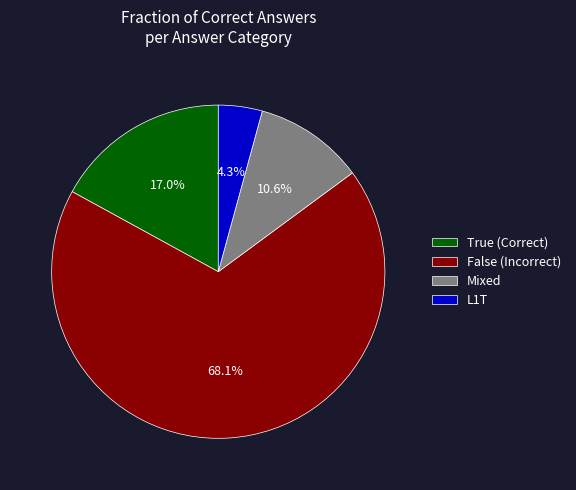

Is there any slice that represents more than half of the pie?

Yes